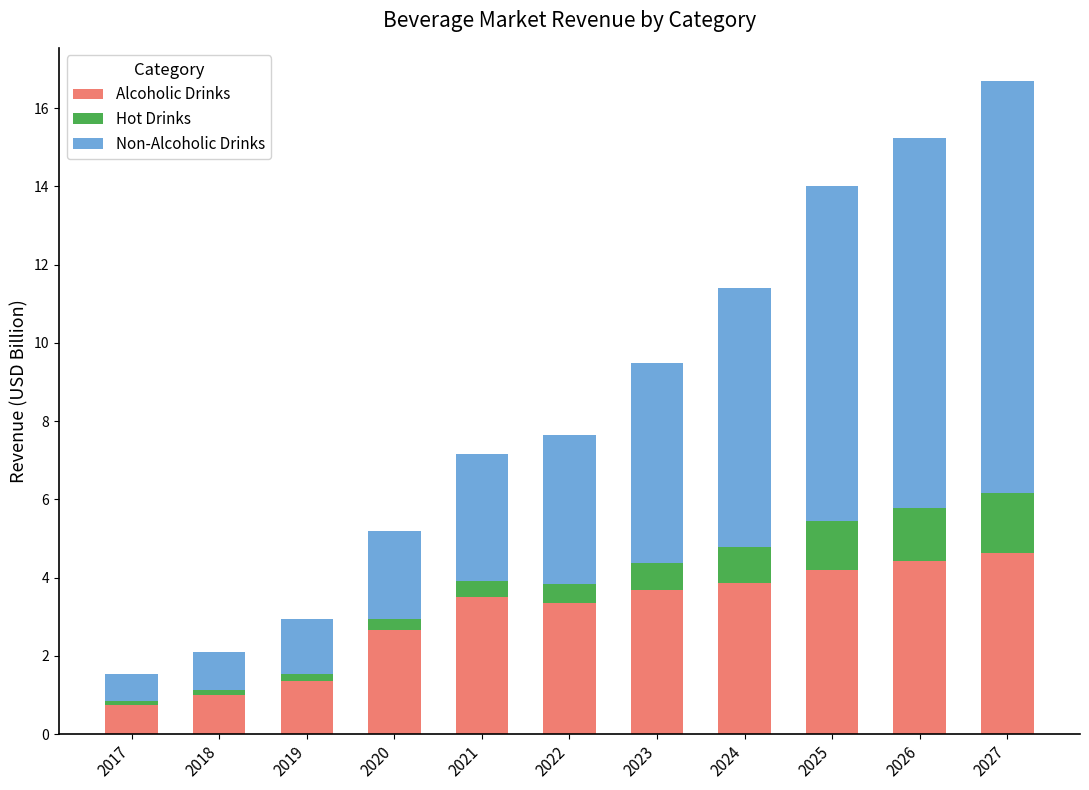

What is the average value of the Alcoholic Drinks series?

3.0